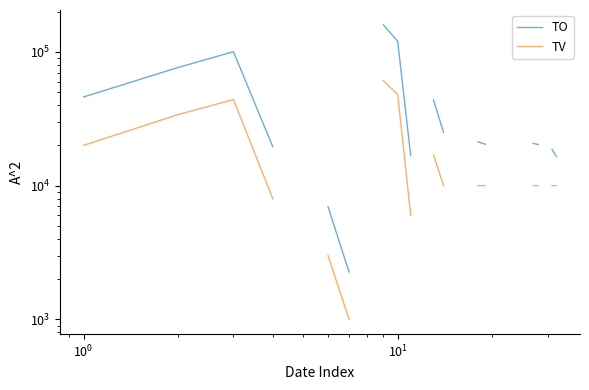

At how many categories does at least one series exceed 57079?

4